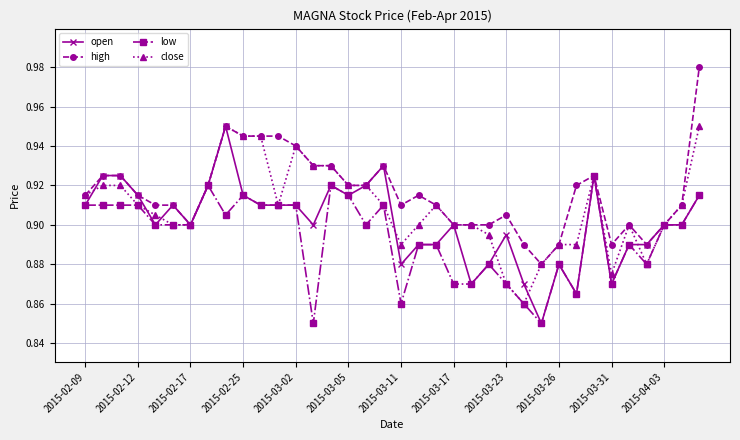

Rank the series by their average value, from lowest to highest.

low, open, close, high